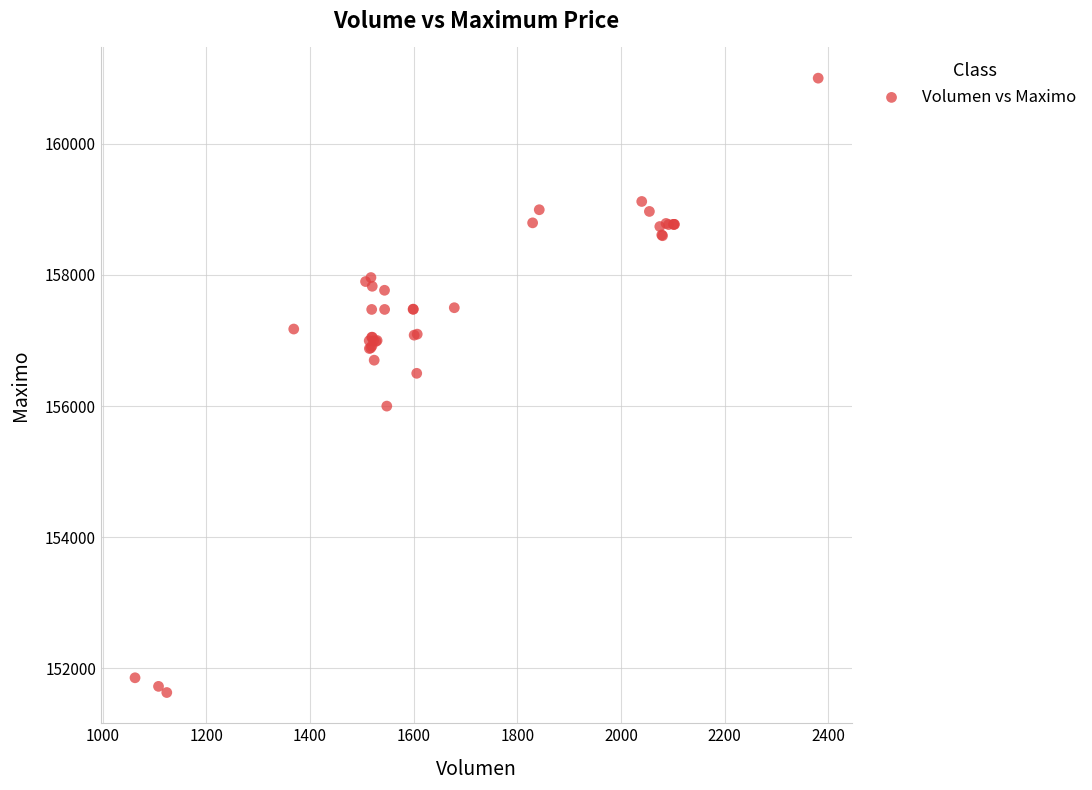

What Y value in the scatter plot is closest to 156316?

156500